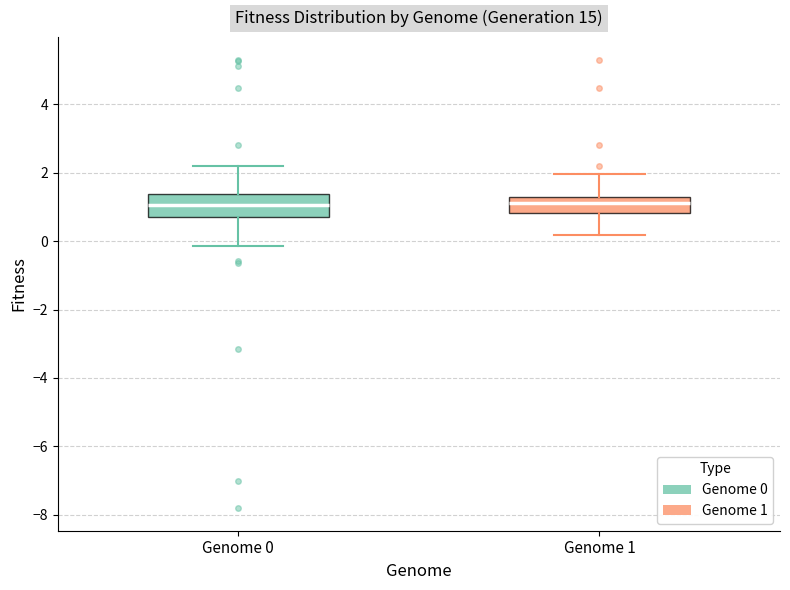

Where is the lower edge of the box for Genome 0 on the y-axis? The values are not printed on the chart, so give them approximately, as read against the axis.

0.8